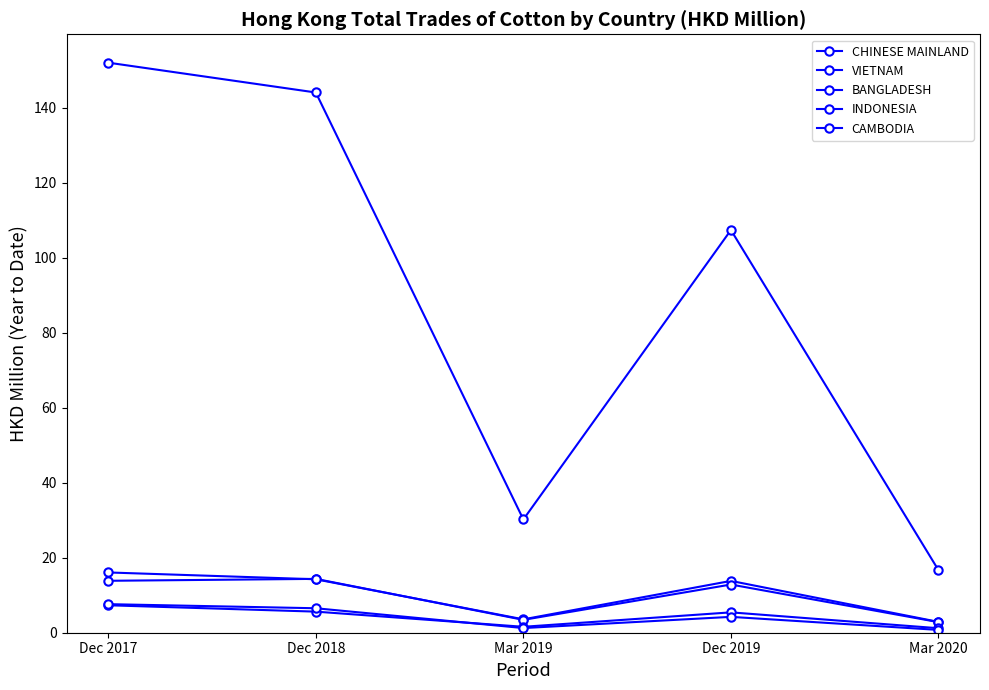

What is the label of the 2nd point from the right?

Dec 2019